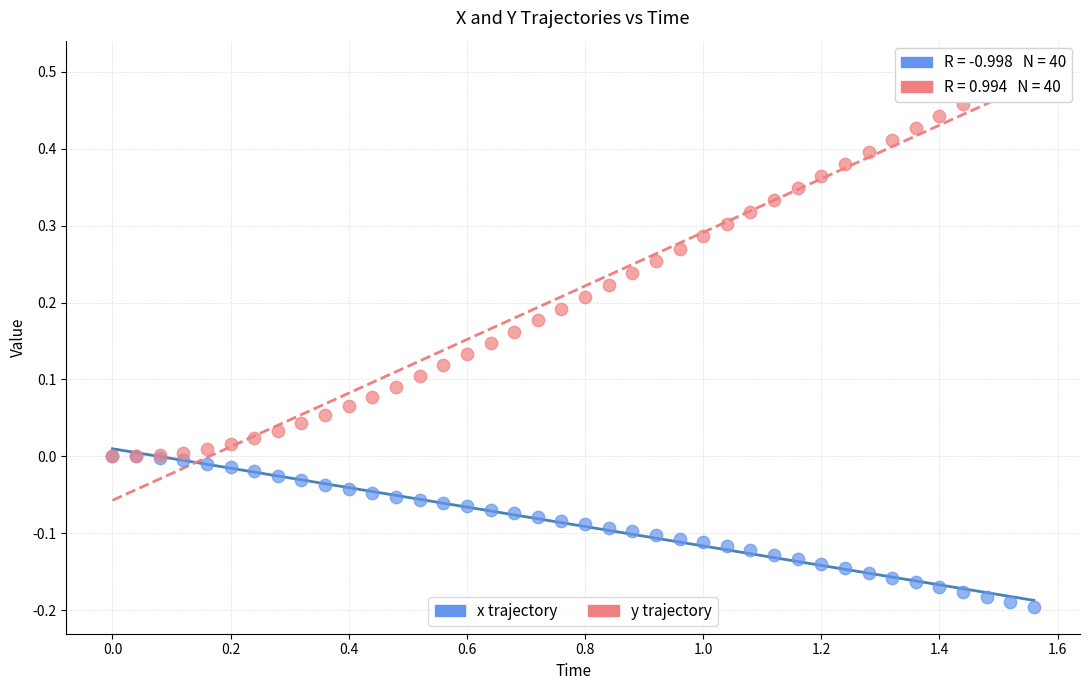

Which series contains the lowest Y value?

x trajectory